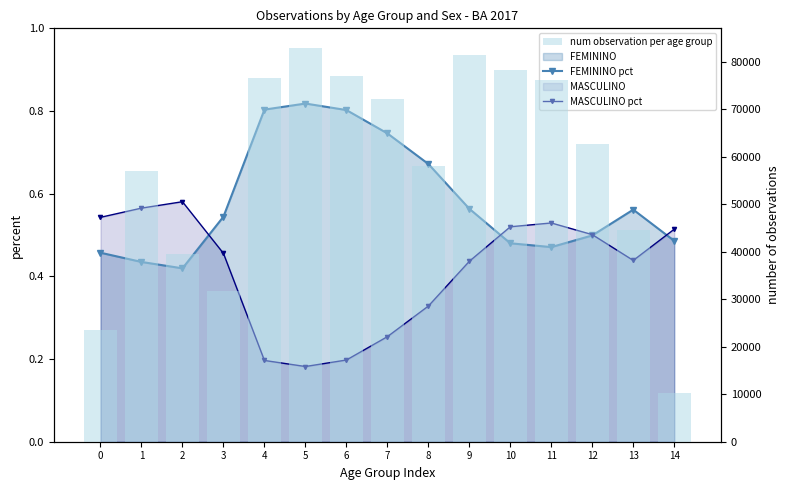

Where does the num observation per age group series first go above 62629?

4